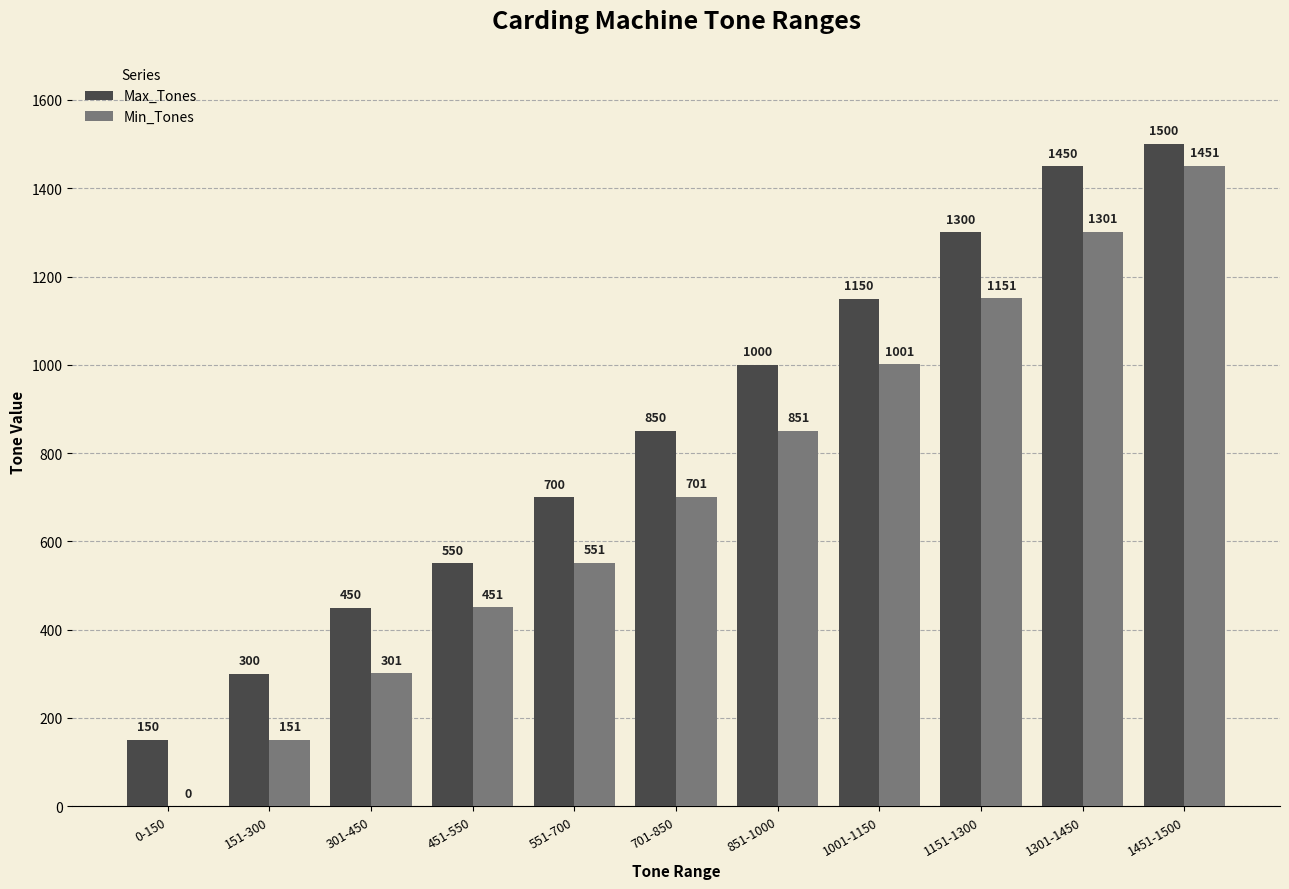

Between 0-150 and 701-850, which series saw the biggest shift?

Min_Tones